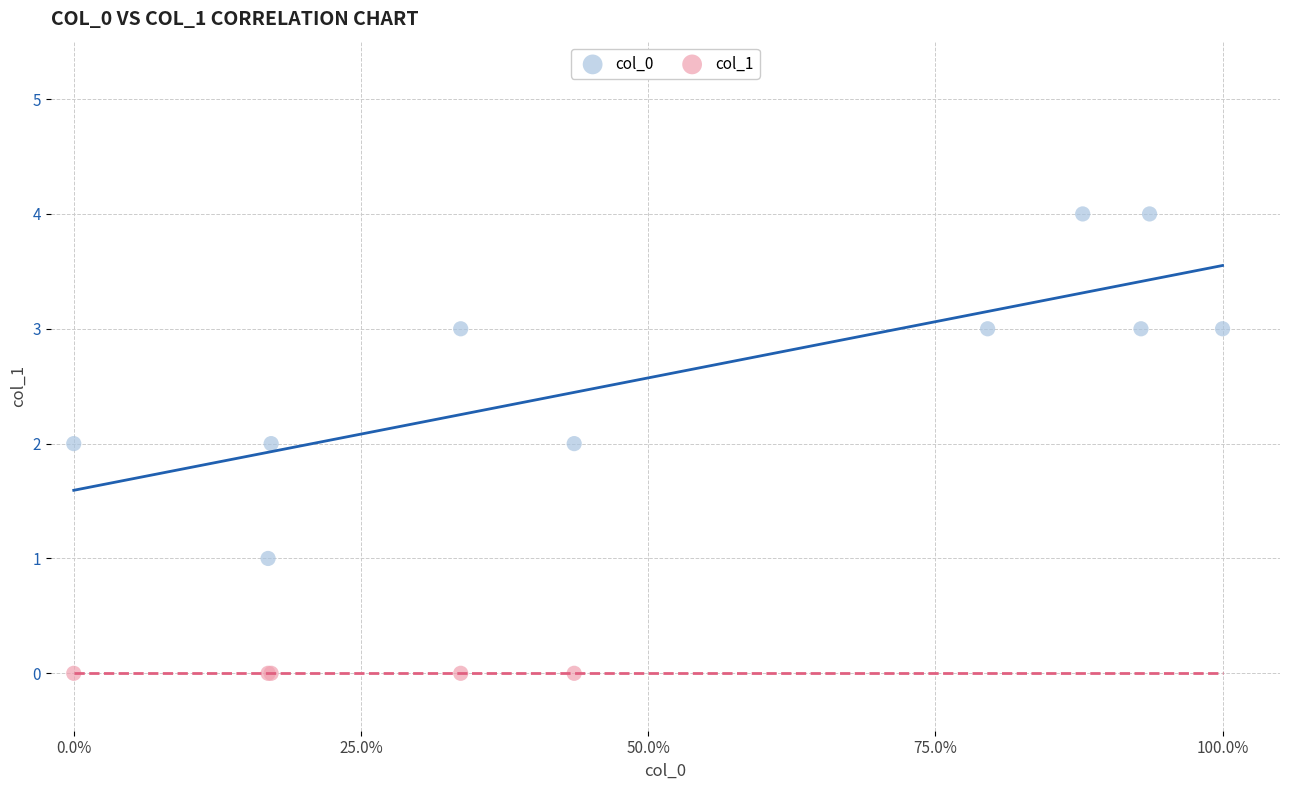

Which series contains the lowest Y value?

col_1